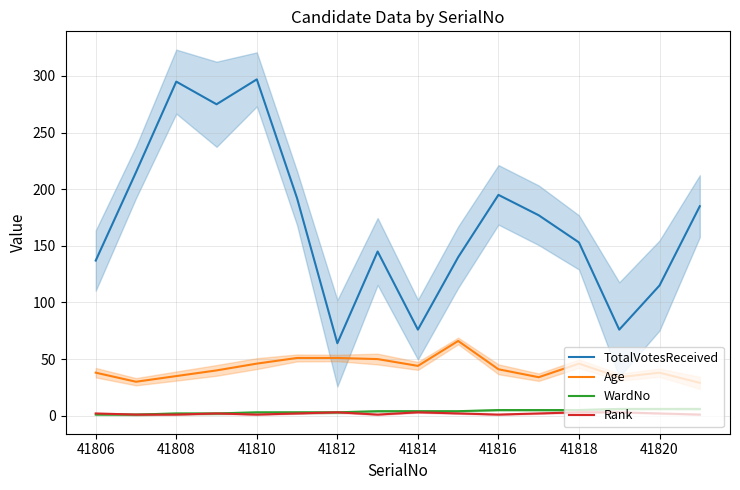

What is the highest value of the TotalVotesReceived series?

297